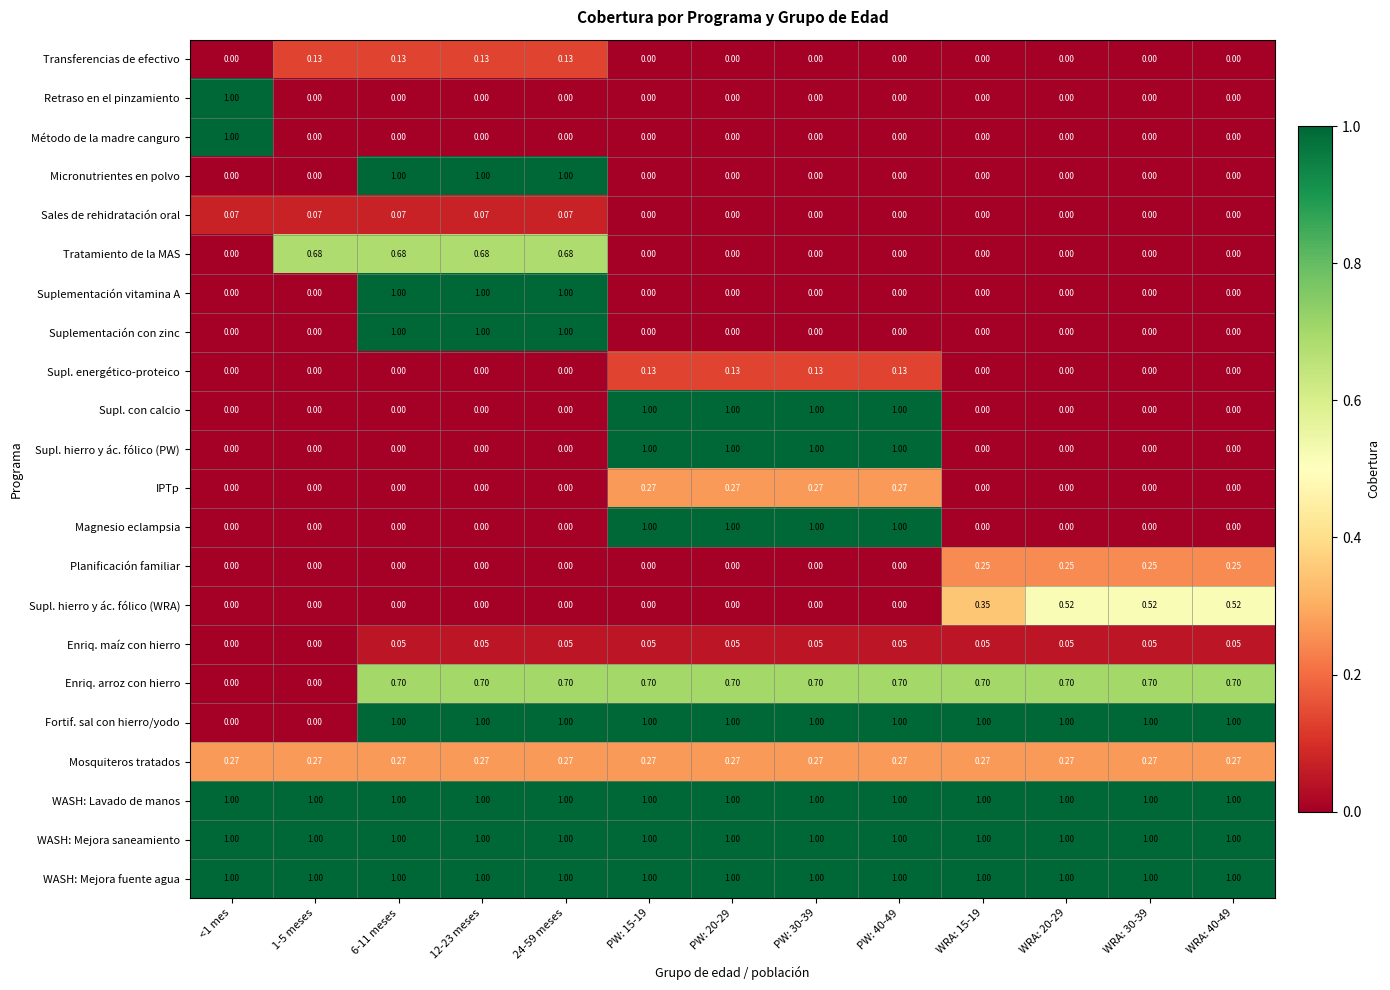

What is the greatest value displayed?

1.0